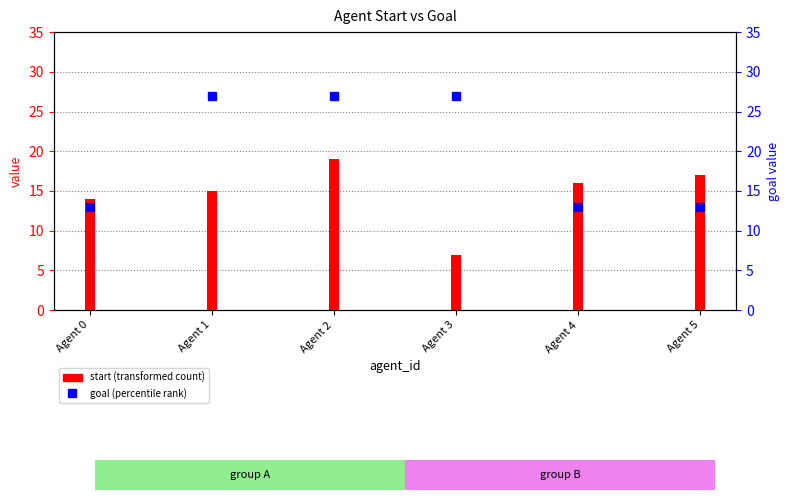

How many data points are less than 27?

3